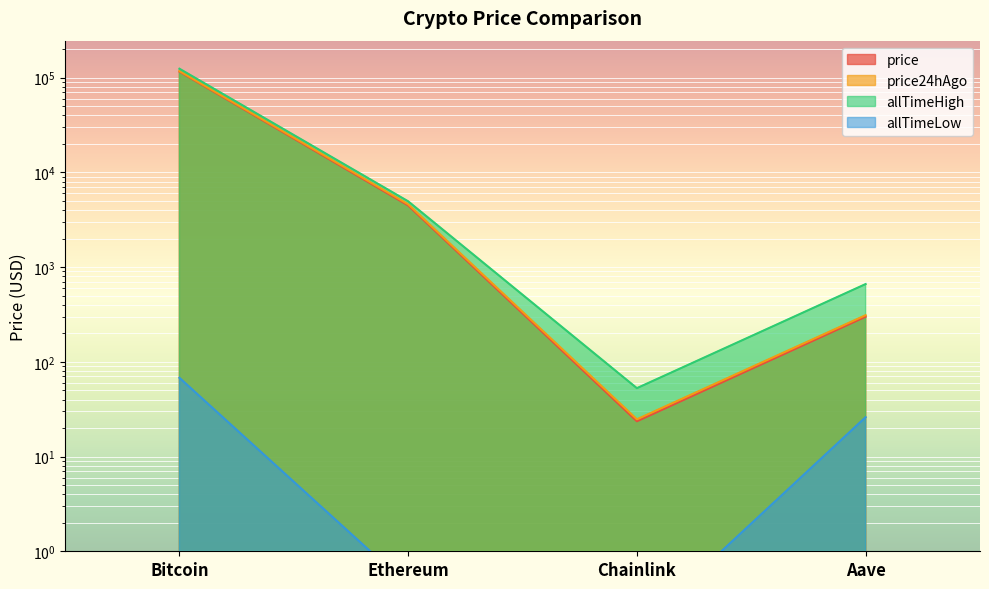

Which category has the highest value in the allTimeLow series?

Bitcoin